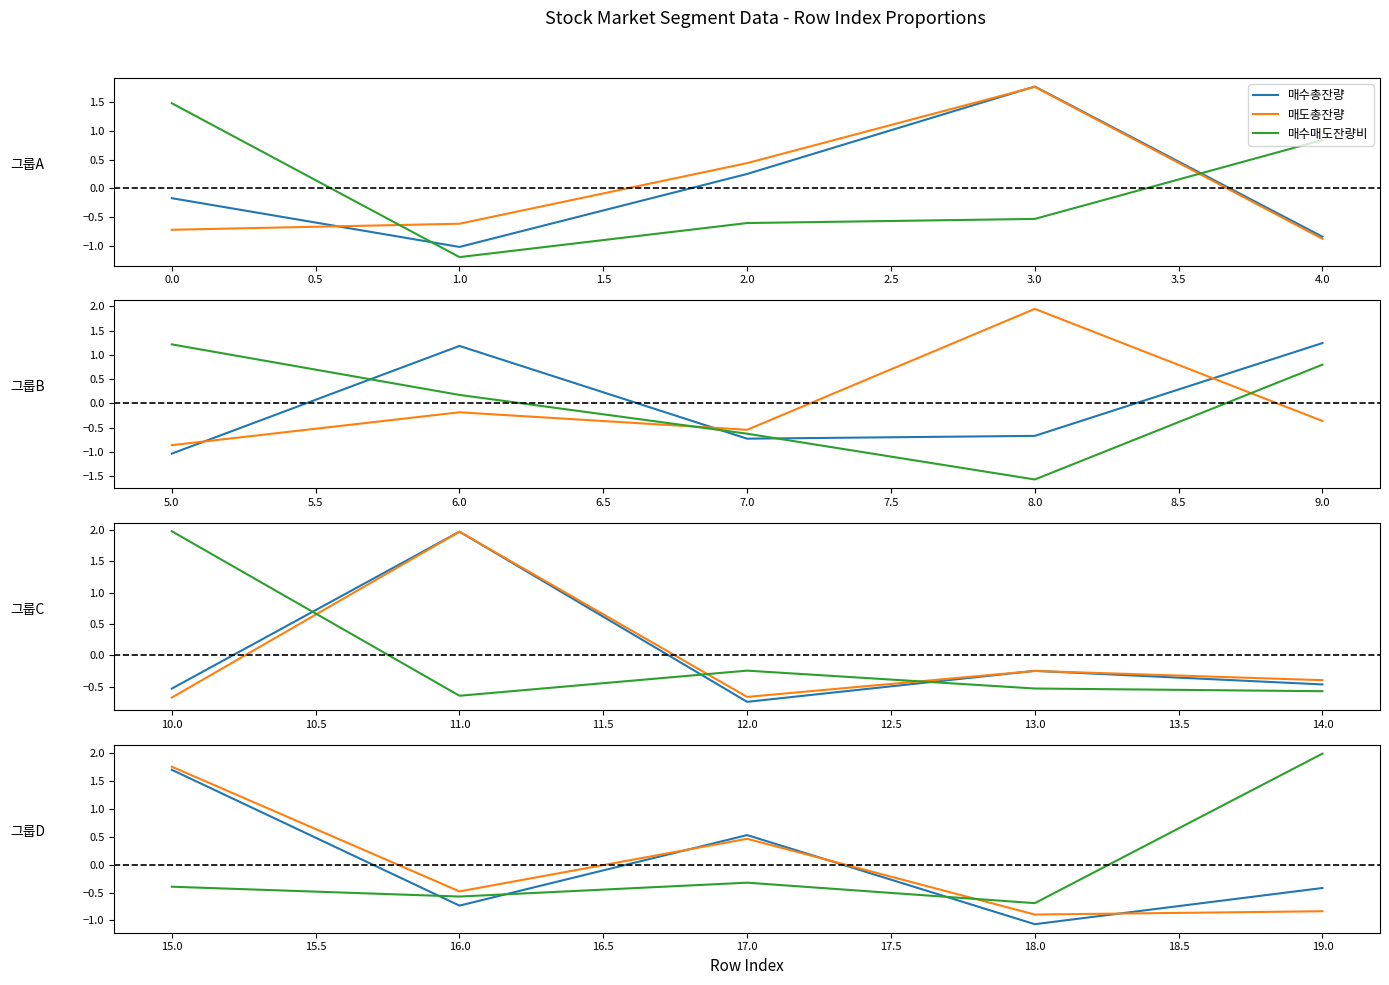

Rank the series by their maximum value, from highest to lowest.

매수매도잔량비, 매도총잔량, 매수총잔량